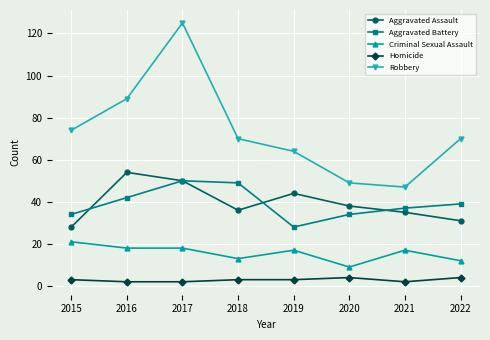

What is the sum of all Aggravated Assault values?

316